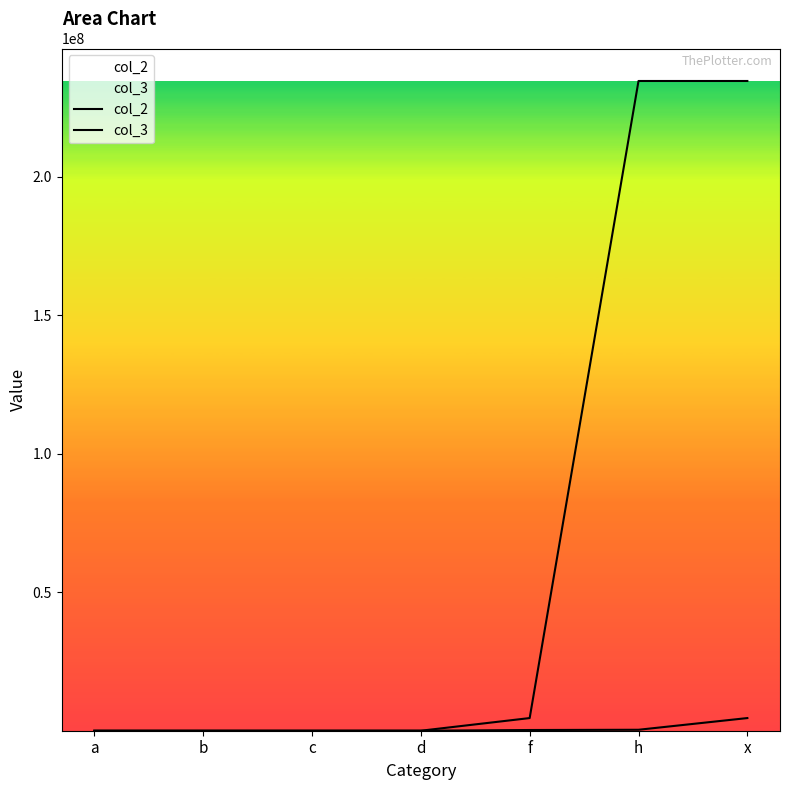

How many data points in col_3 are less than 56?

3